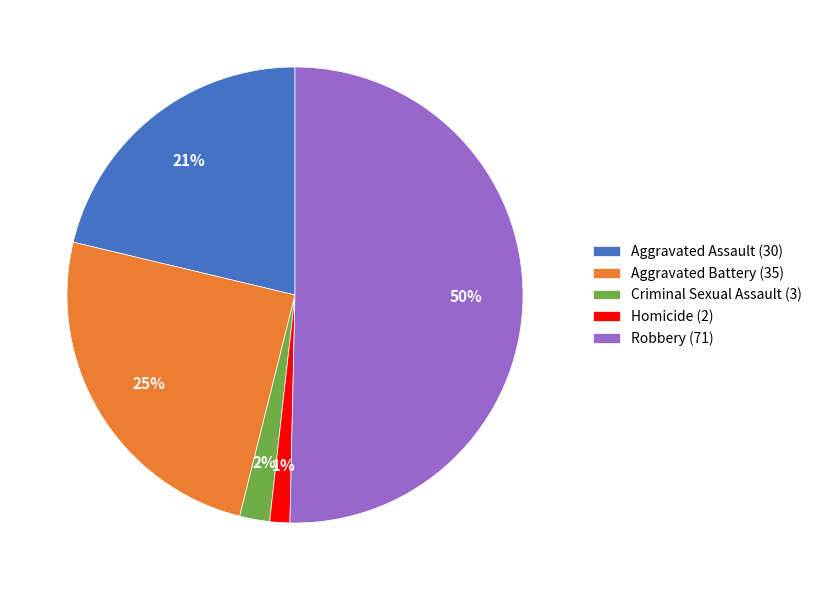

True or false: Aggravated Assault accounts for 14% of the total.

False